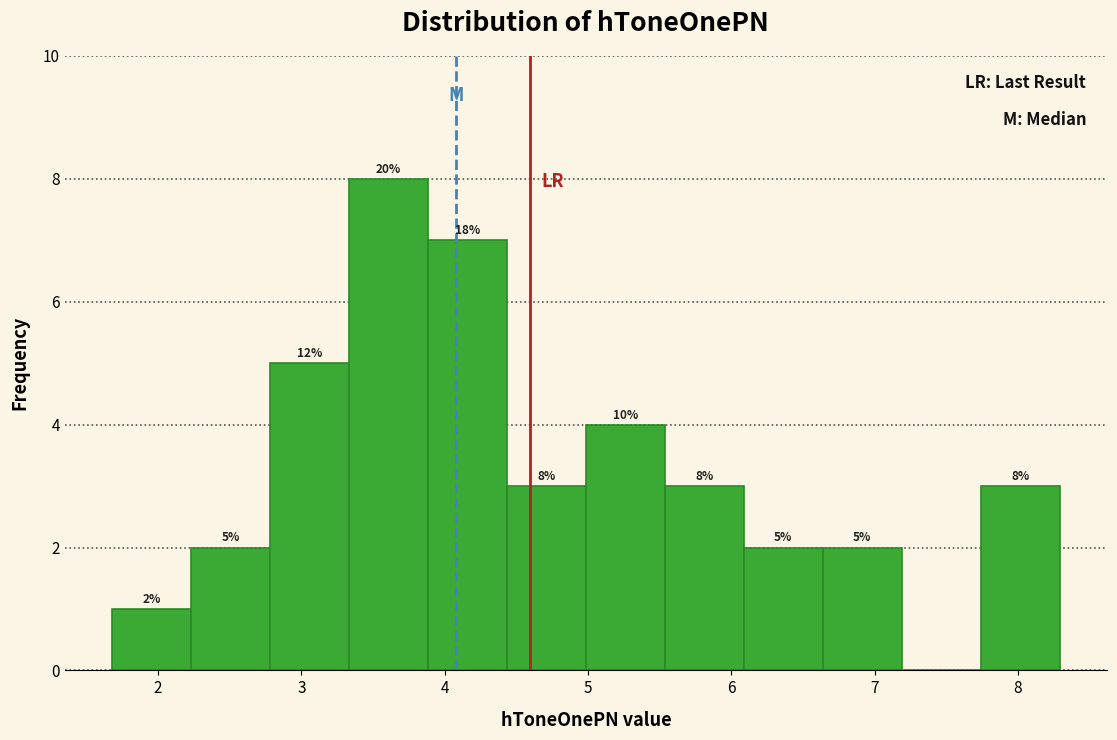

Over which range of the x-axis is the bar tallest?

3.3 to 3.9